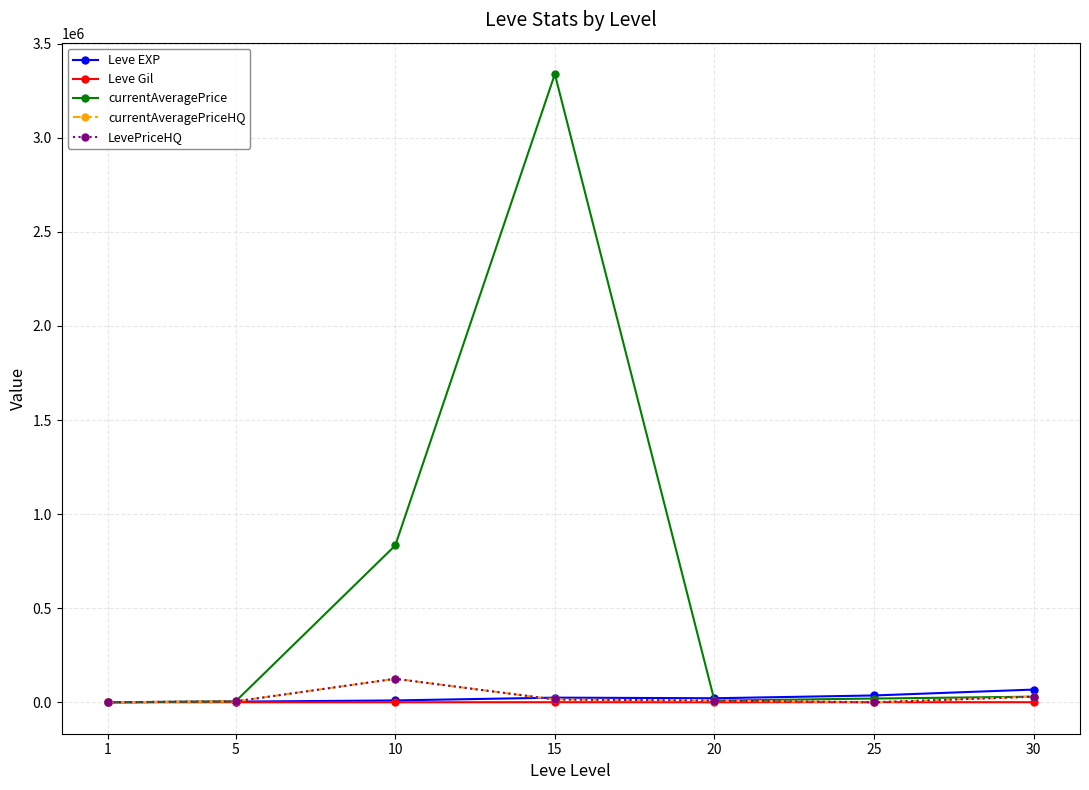

Which series ends up on top after the final intersection of Leve EXP and currentAveragePrice?

Leve EXP